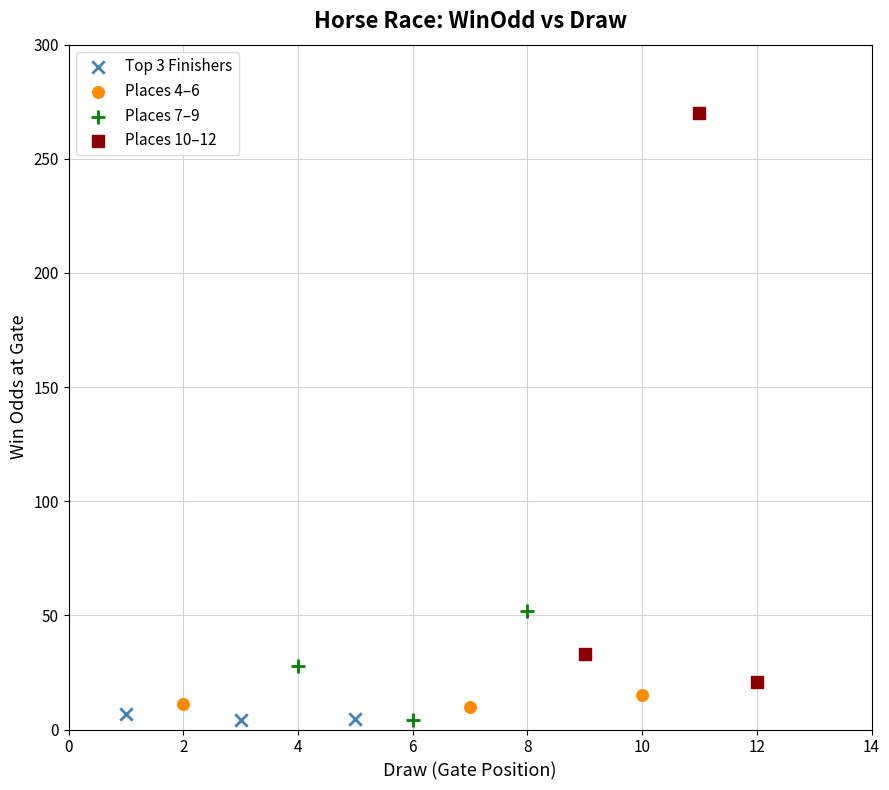

Which series reaches the maximum Y coordinate?

Places 10–12